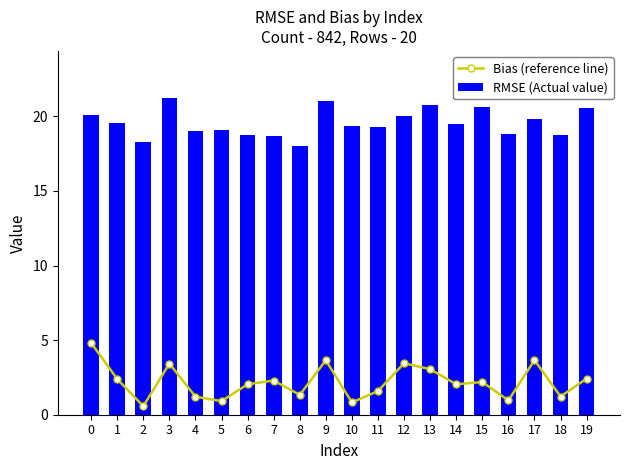

Is it true that Bias (reference line) equals 1.3 at 8?

True